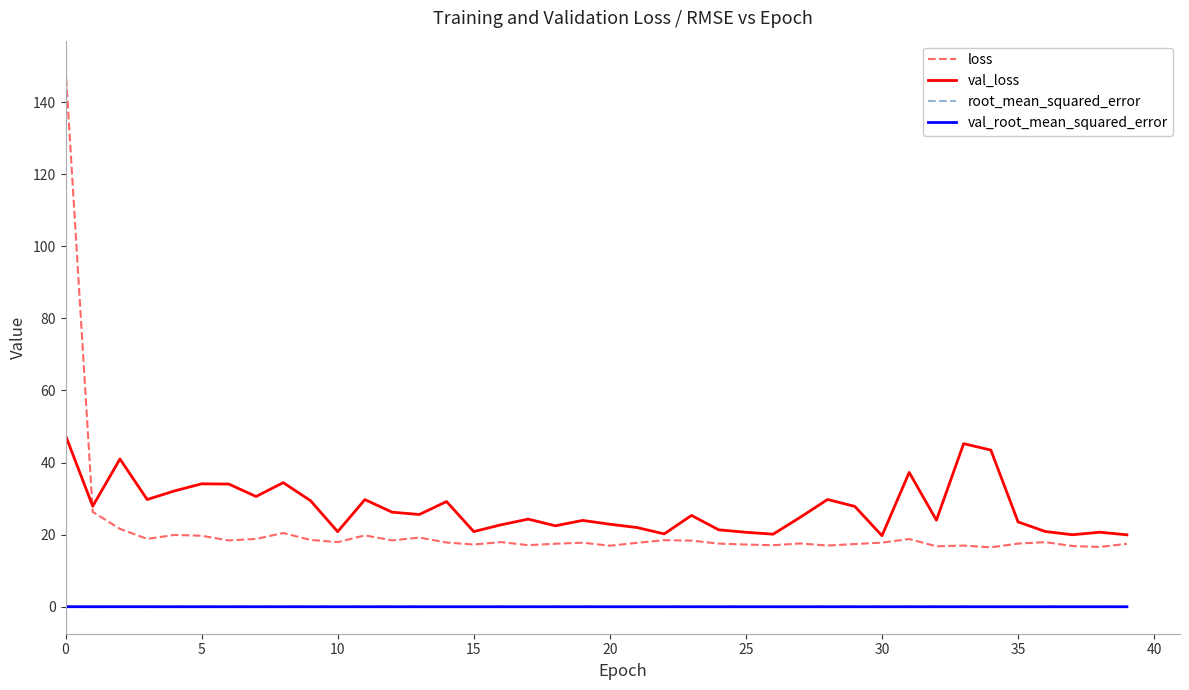

Which series has the largest range (max minus min)?

loss